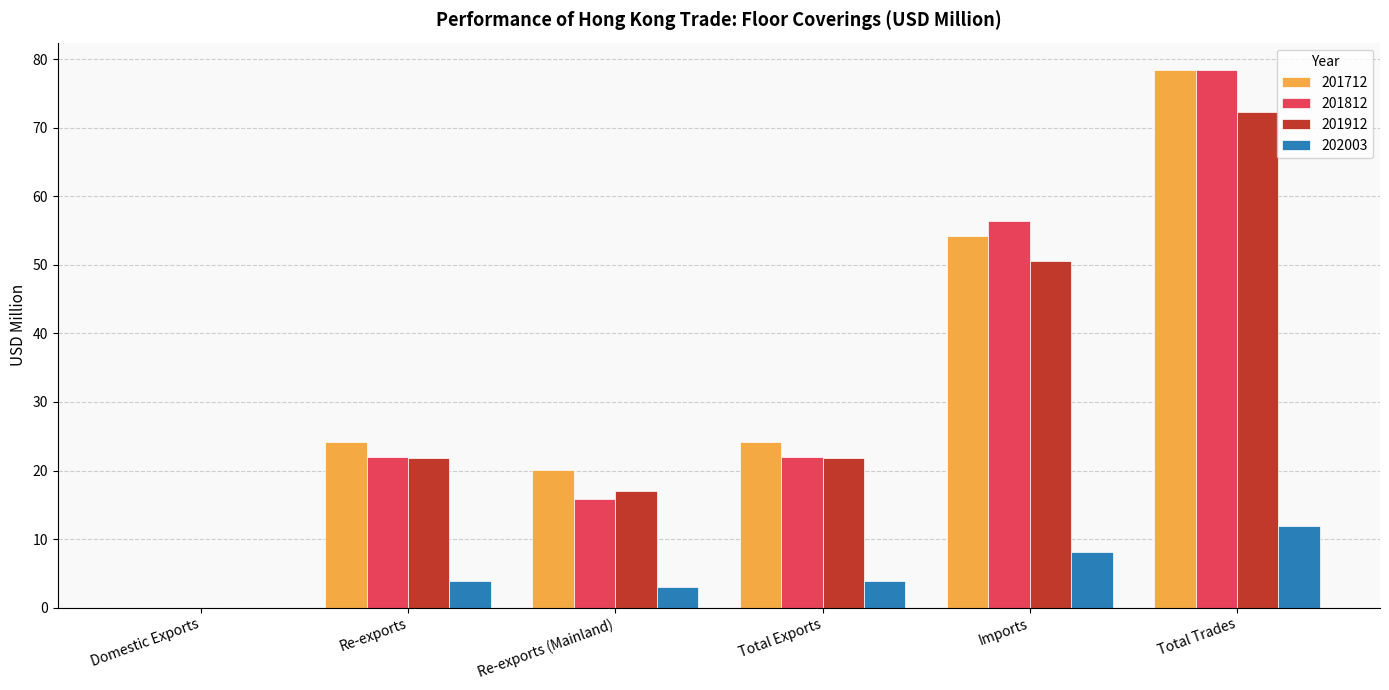

At which label does 201712 reach its peak?

Total Trades